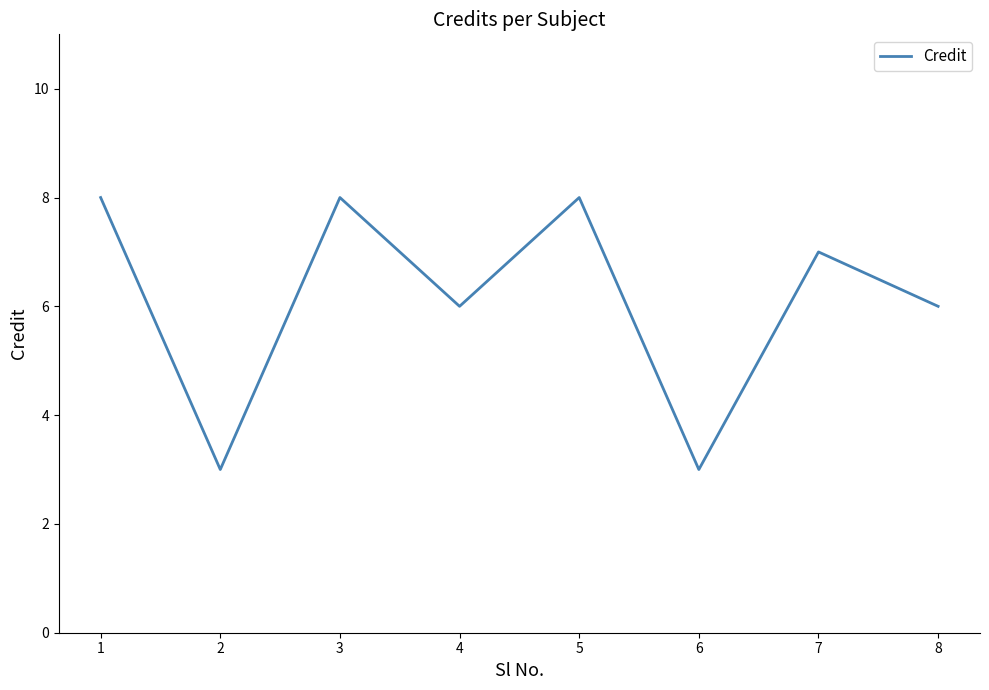

Does the chart have visible grid lines?

No